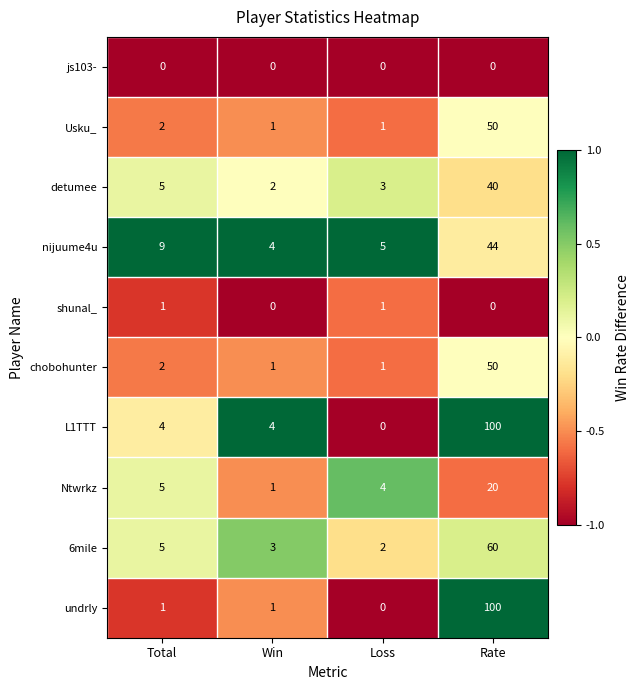

The value of L1TTT at Loss is 47. True or false?

False